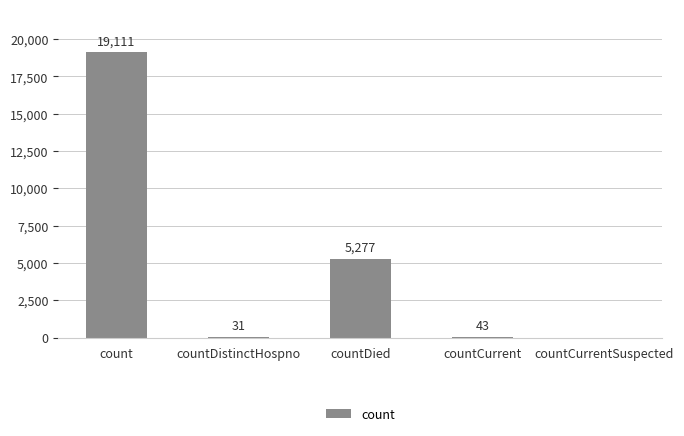

What is the maximum value shown in the chart?

19111